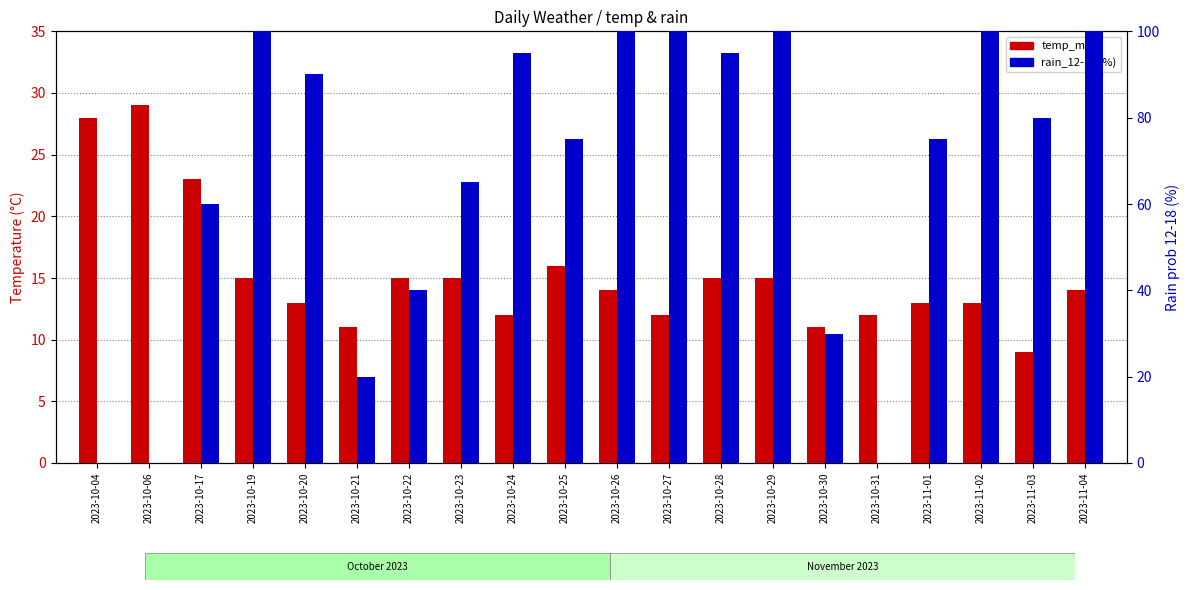

At which category is the sum across all series the highest?

2023-10-19